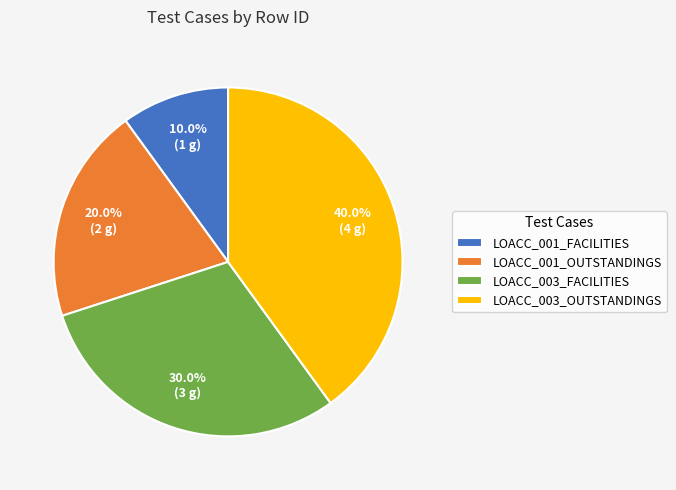

Combined, what portion of the pie is LOACC_001_FACILITIES and LOACC_001_OUTSTANDINGS?

30.0%